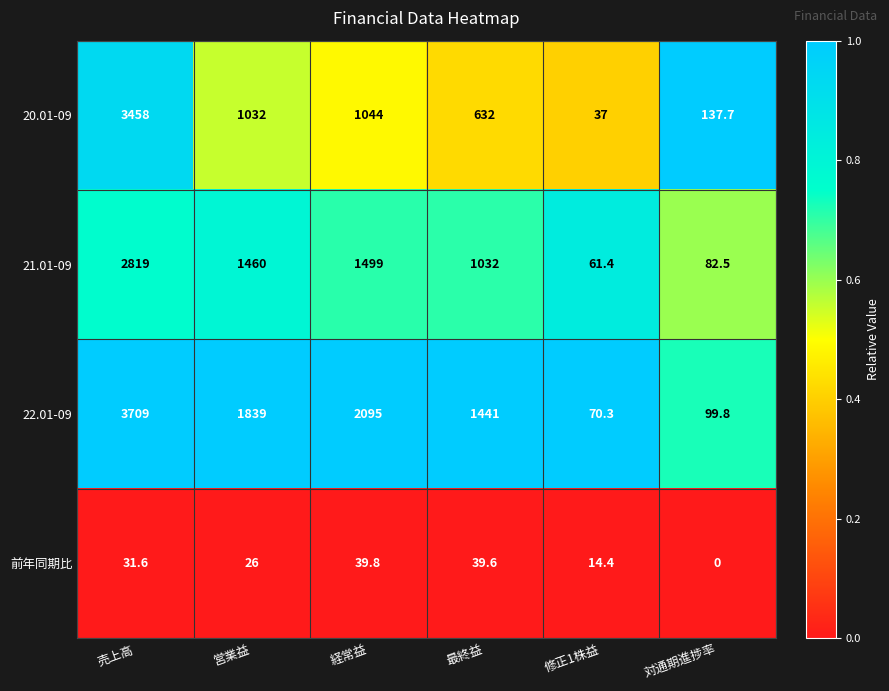

Is the value of 22.01-09 at 修正1株益 greater than the value of 20.01-09 at 最終益?

No